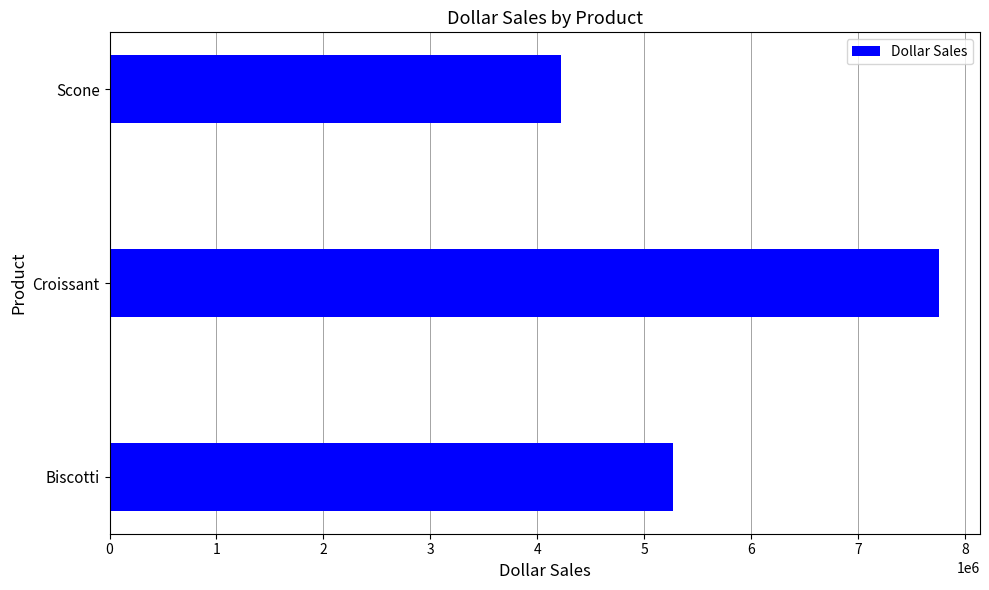

Where is the data nearest to the value 5983008?

Biscotti